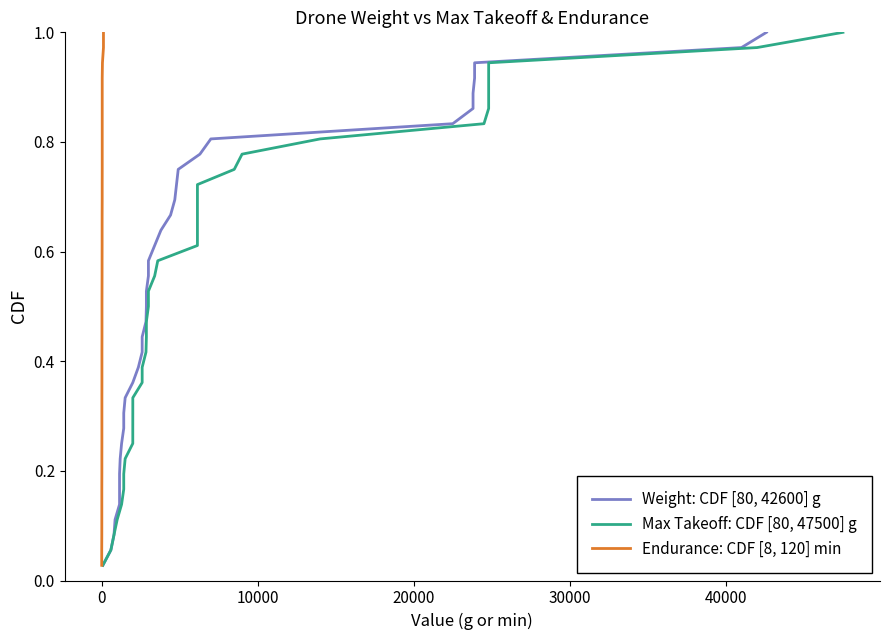

Reading right to left, transcribe all the data shown in this chart.

Weight: CDF [80, 42600] g: 1.0	1.0	0.9	0.9	0.9	0.9	0.8	0.8	0.8	0.8	0.7	0.7	0.7	0.6	0.6	0.6	0.6	0.5	0.5	0.5	0.4	0.4	0.4	0.4	0.3	0.3	0.3	0.2	0.2	0.2	0.2	0.1	0.1	0.1	0.1	0.0
Max Takeoff: CDF [80, 47500] g: 1.0	1.0	0.9	0.9	0.9	0.9	0.8	0.8	0.8	0.8	0.7	0.7	0.7	0.6	0.6	0.6	0.6	0.5	0.5	0.5	0.4	0.4	0.4	0.4	0.3	0.3	0.3	0.2	0.2	0.2	0.2	0.1	0.1	0.1	0.1	0.0
Endurance: CDF [8, 120] min: 1.0	1.0	0.9	0.9	0.9	0.9	0.8	0.8	0.8	0.8	0.7	0.7	0.7	0.6	0.6	0.6	0.6	0.5	0.5	0.5	0.4	0.4	0.4	0.4	0.3	0.3	0.3	0.2	0.2	0.2	0.2	0.1	0.1	0.1	0.1	0.0